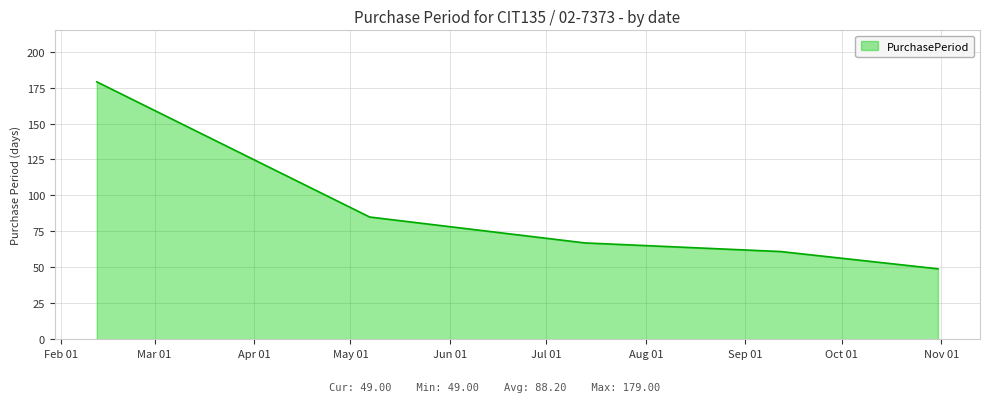

What is the maximum value shown in the chart?

179